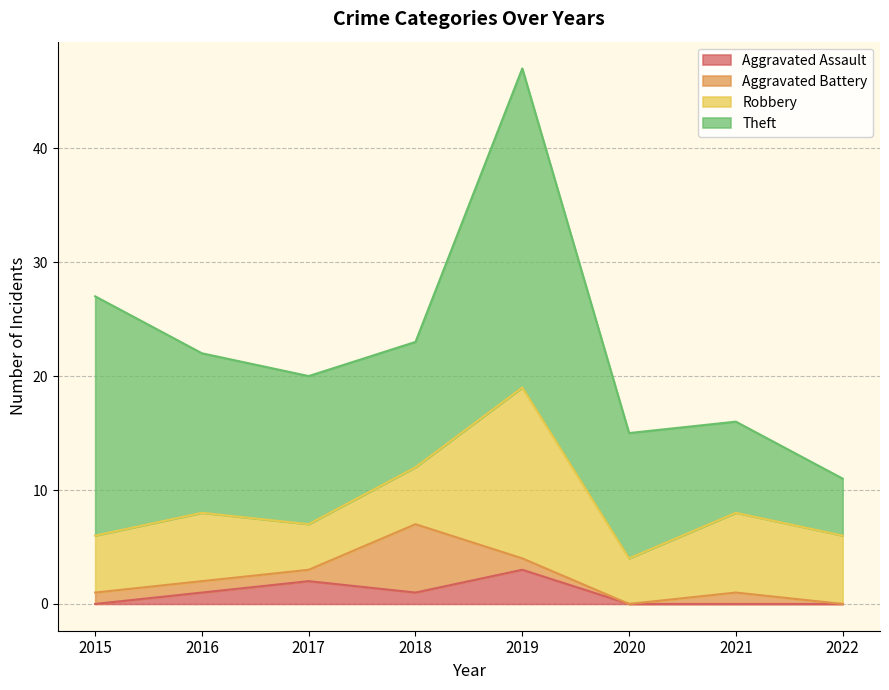

What is the sum of all Theft values?

111